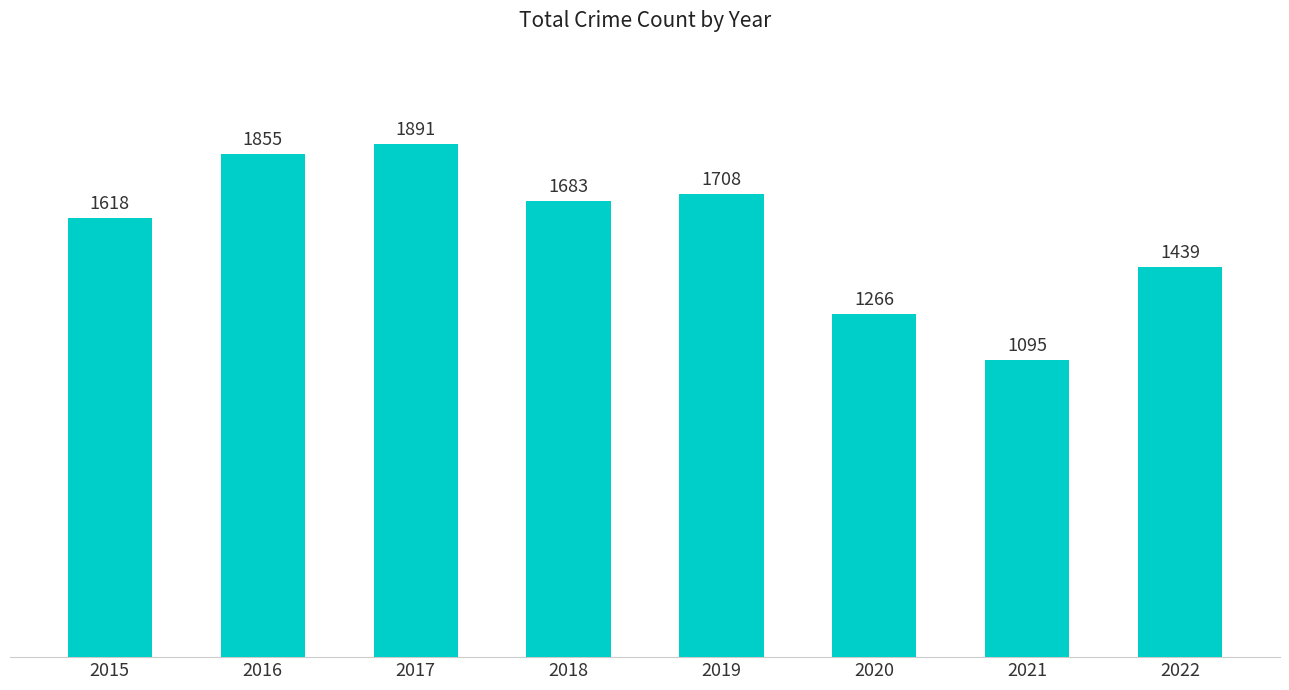

What is the difference between the maximum and minimum values?

796